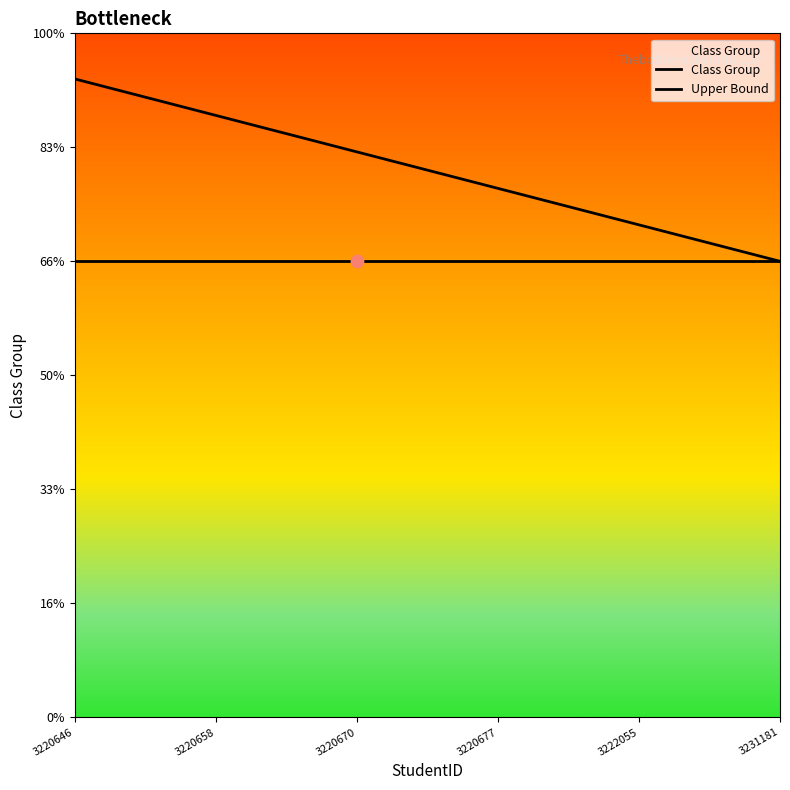

Does the chart have visible grid lines?

No